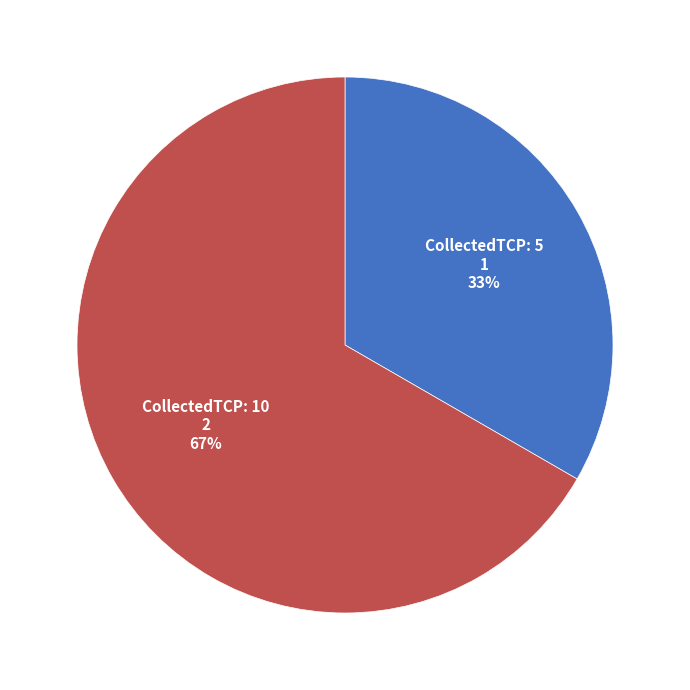

To the nearest percent, what portion does CollectedTCP: 5 represent?

33%